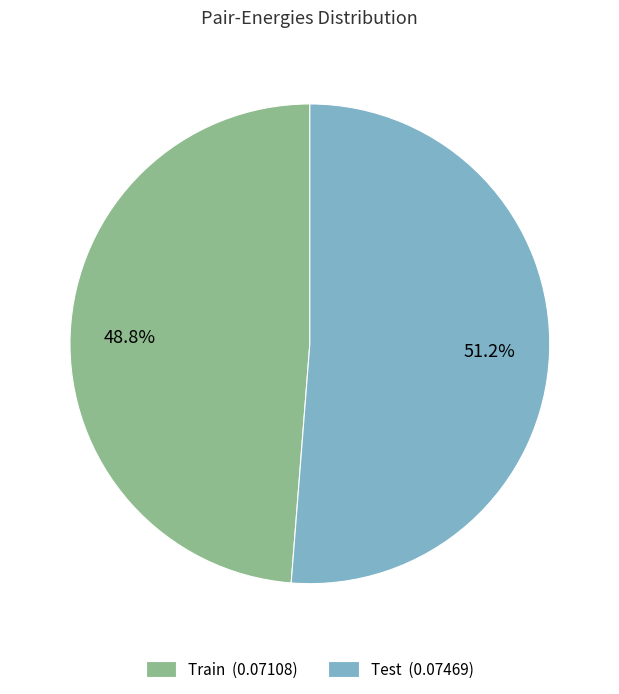

Rank the categories by value from highest to lowest.

Test, Train